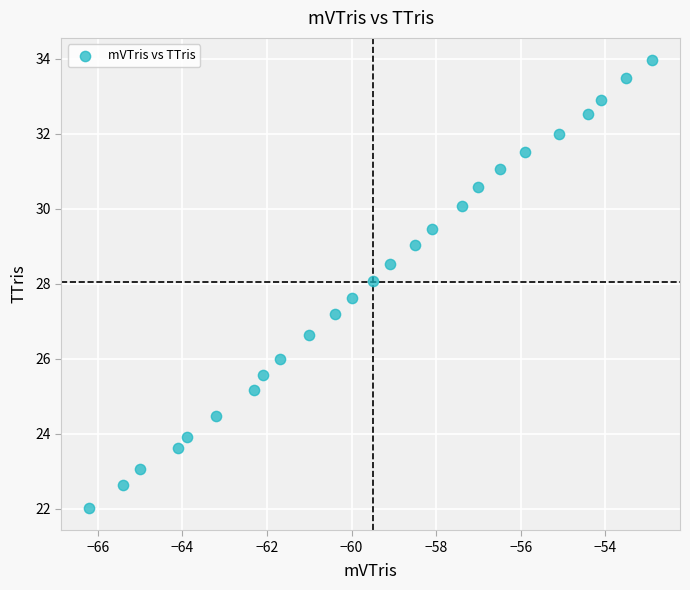

What Y value in the scatter plot is closest to 27?

27.2